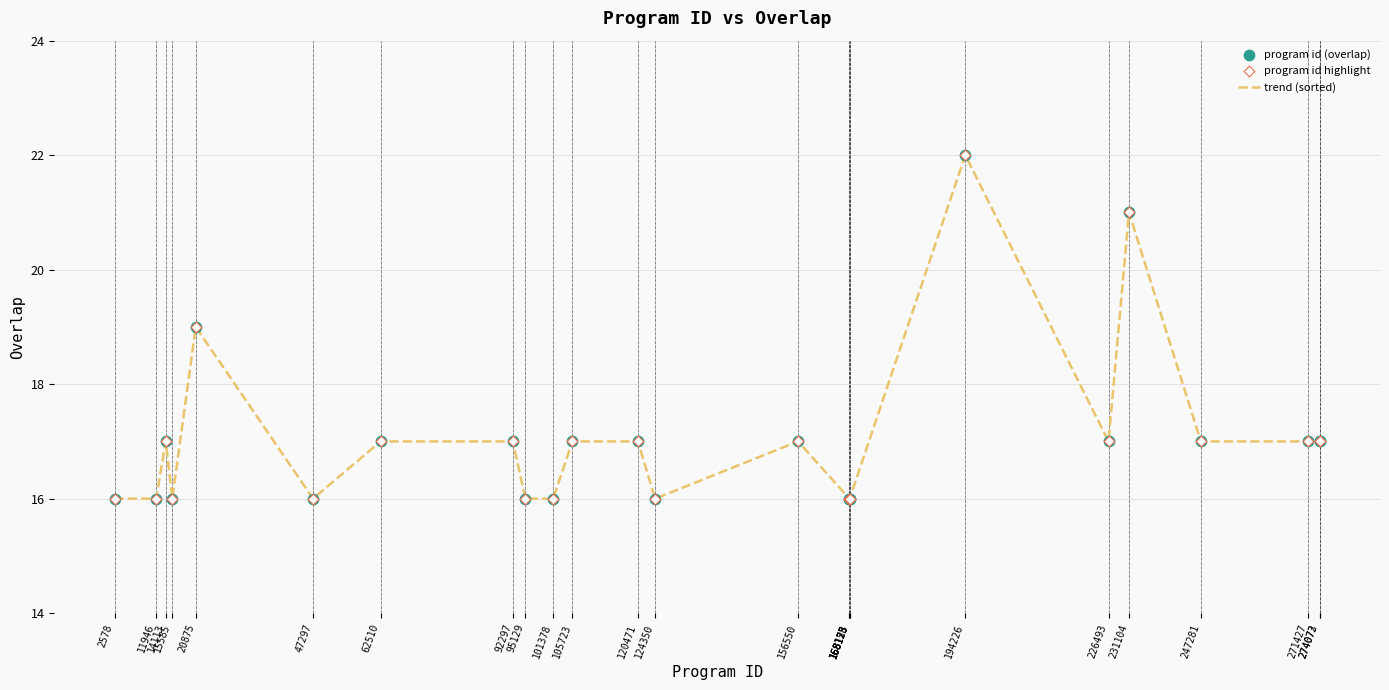

What is the minimum value shown in the chart?

16